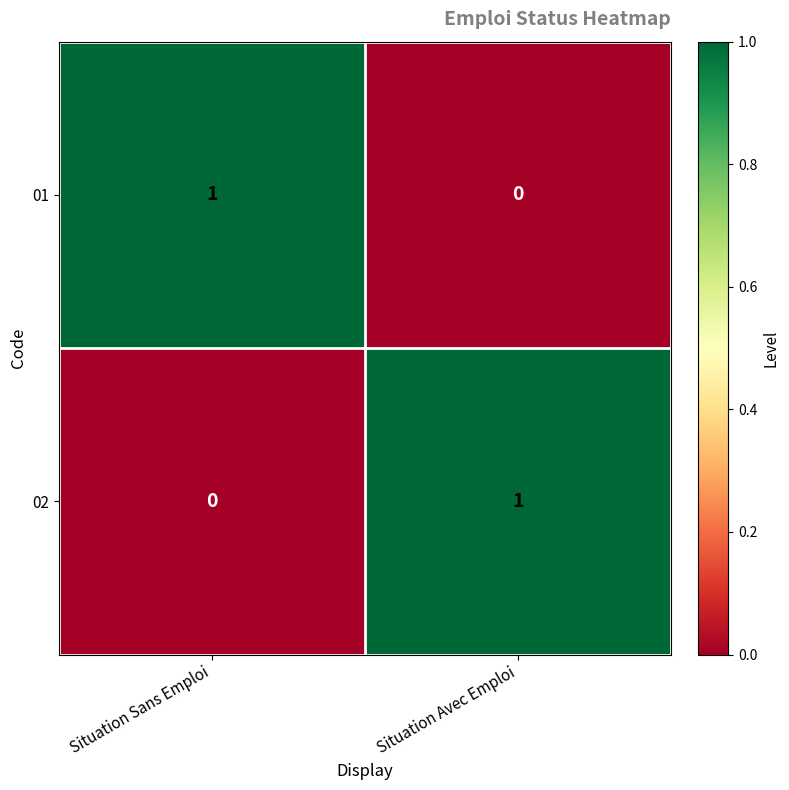

At Situation Avec Emploi, list the series in order from smallest to largest.

01, 02